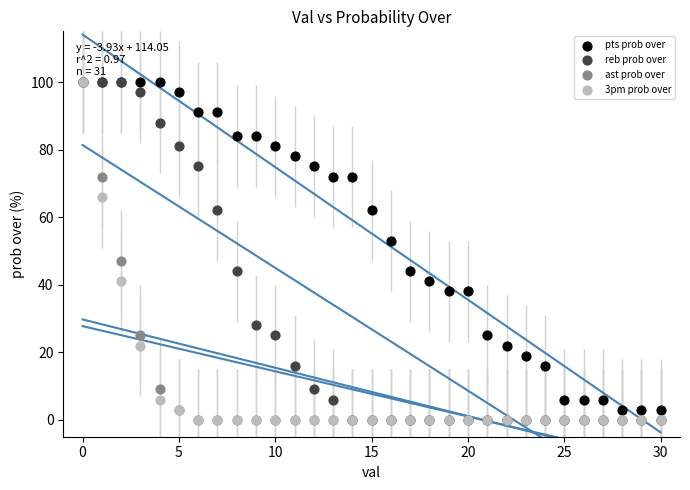

In the pts prob over series, what Y value is closest to 51?

53